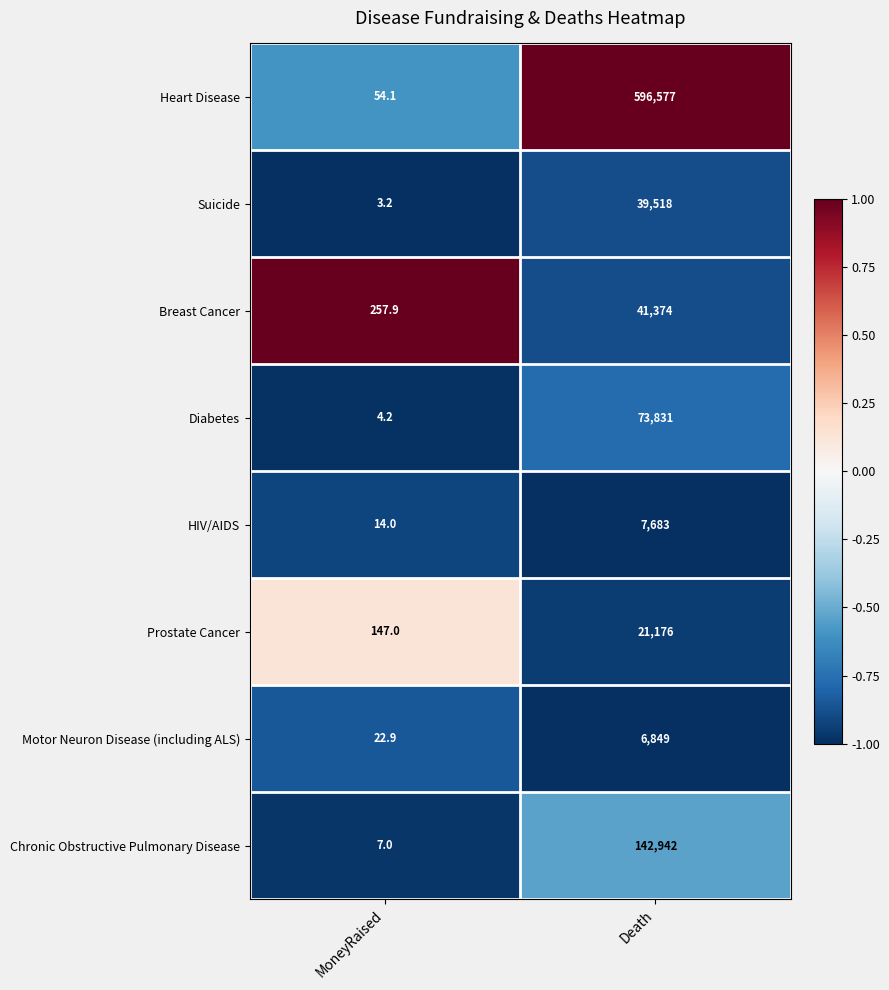

What is the difference between the maximum and minimum values in the Suicide series?

39514.8